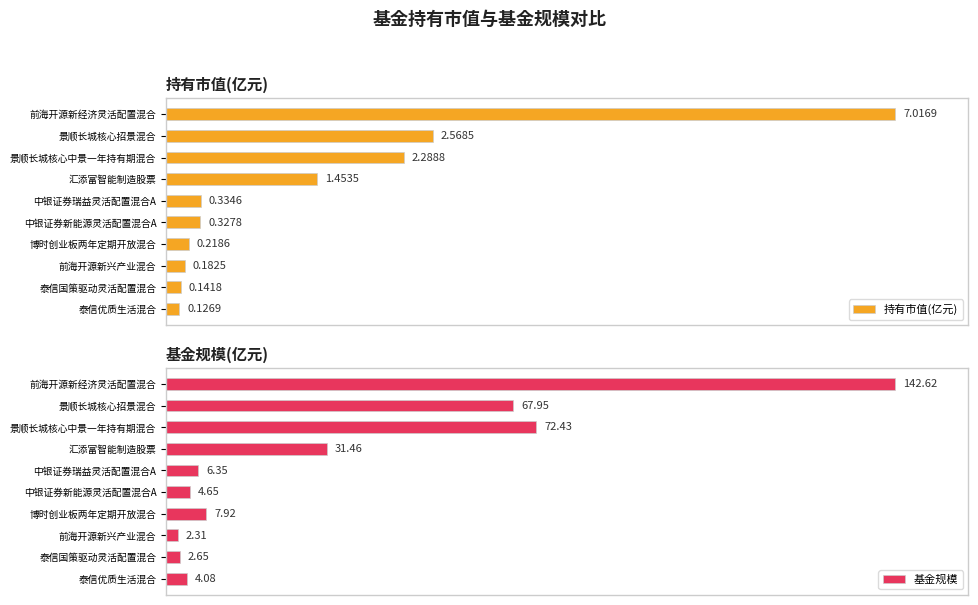

At which label does 持有市值(亿元) reach its peak?

前海开源新经济灵活配置混合